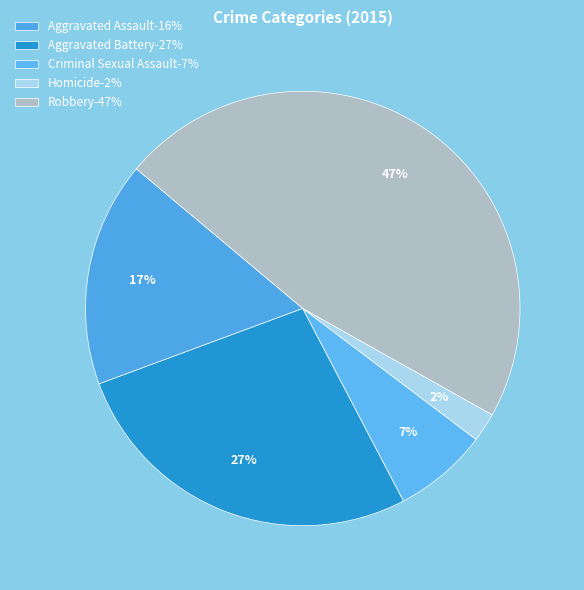

How many slices are in this pie chart?

5